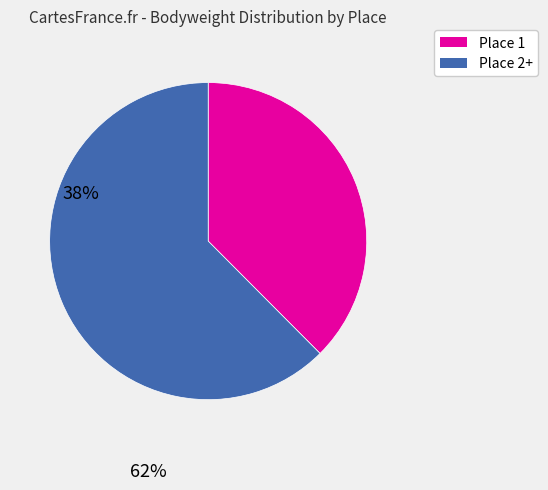

How many slices are in this pie chart?

2